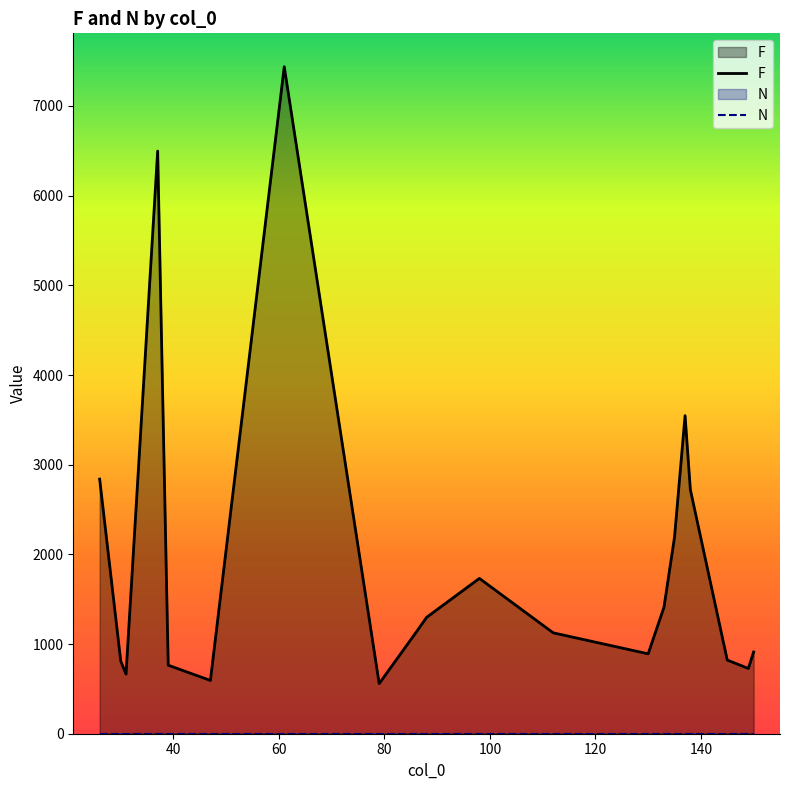

Which series has the largest total across all categories?

F